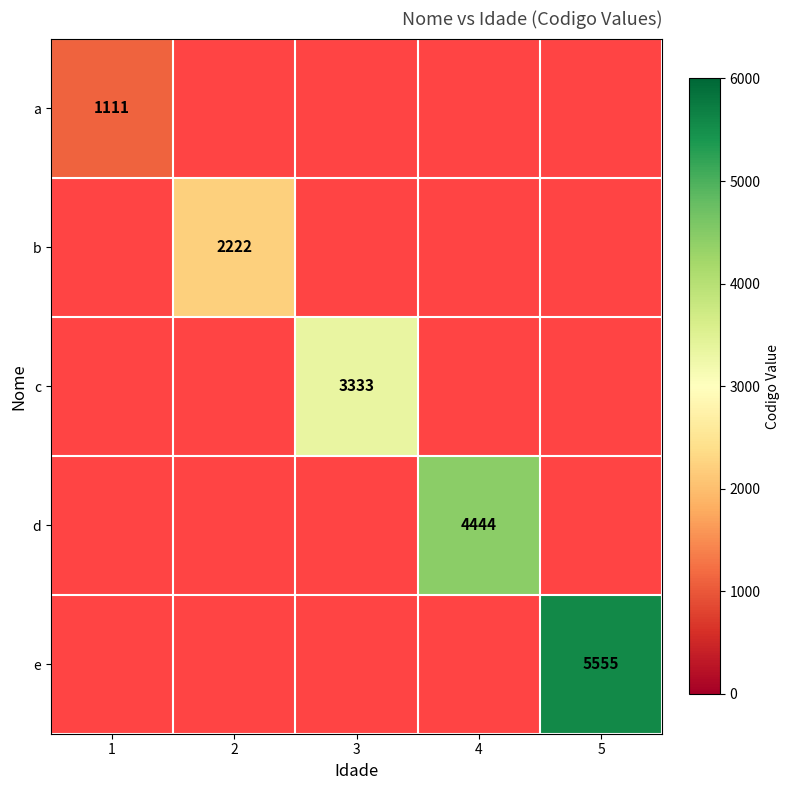

The value of c at 3 is 2130. True or false?

False